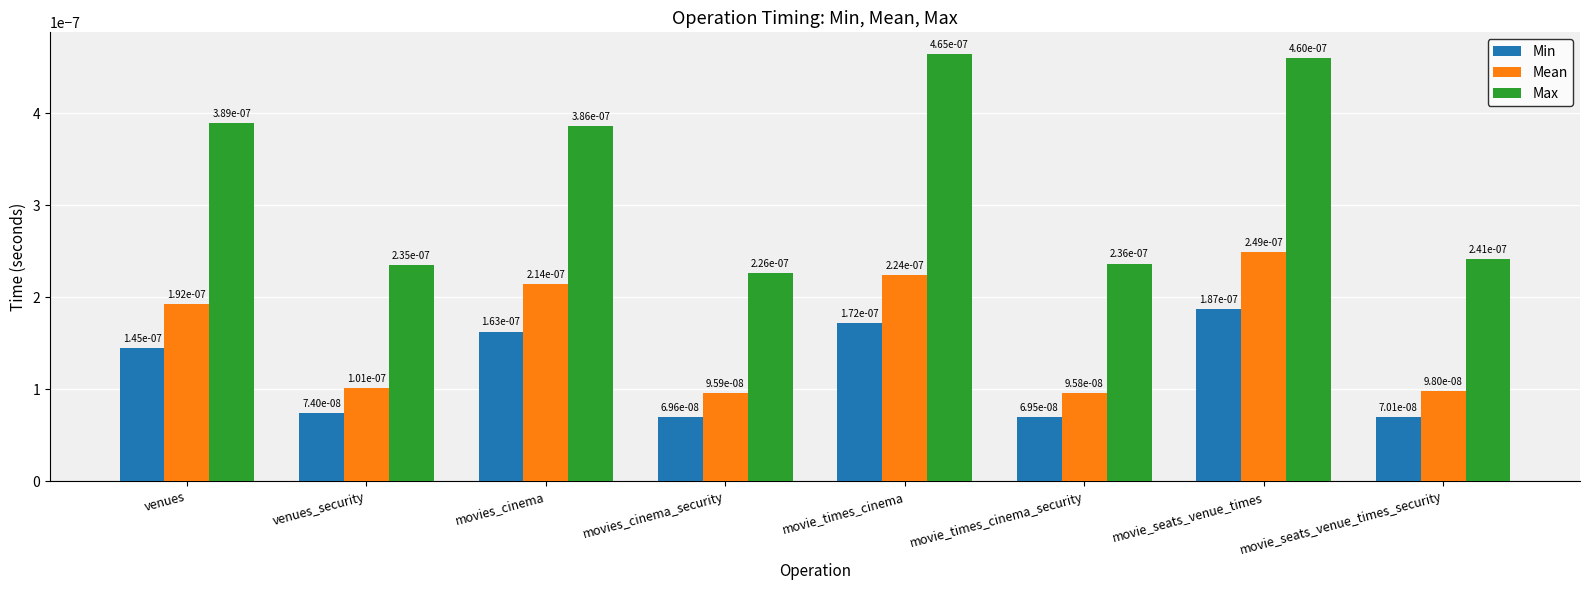

What position from the right is movies_cinema?

6